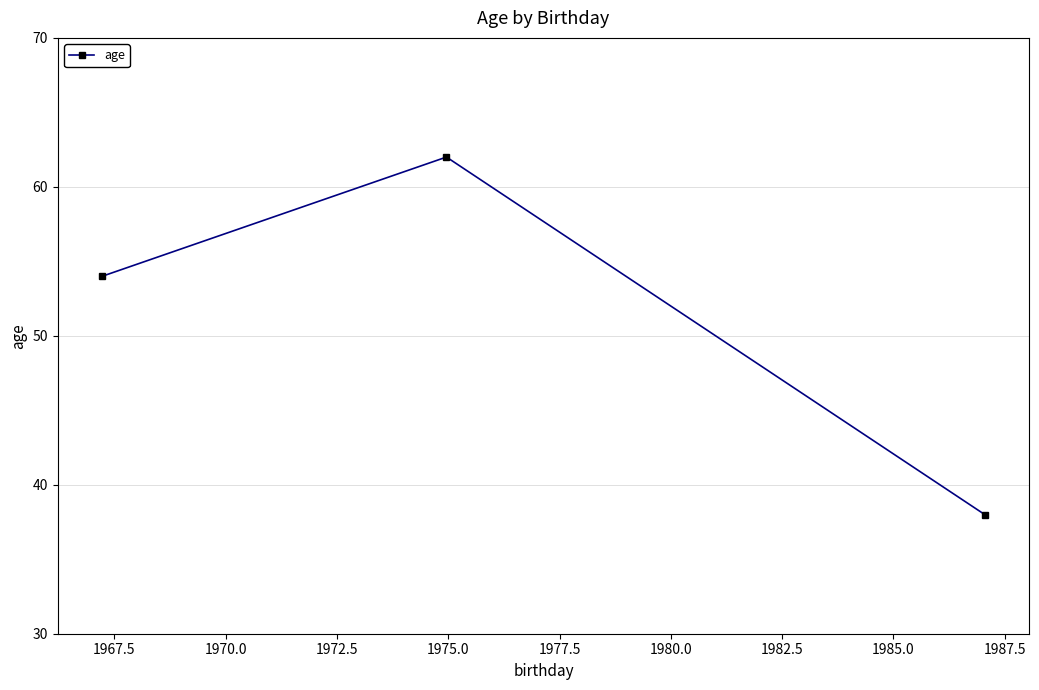

What is the sum of all values?

154